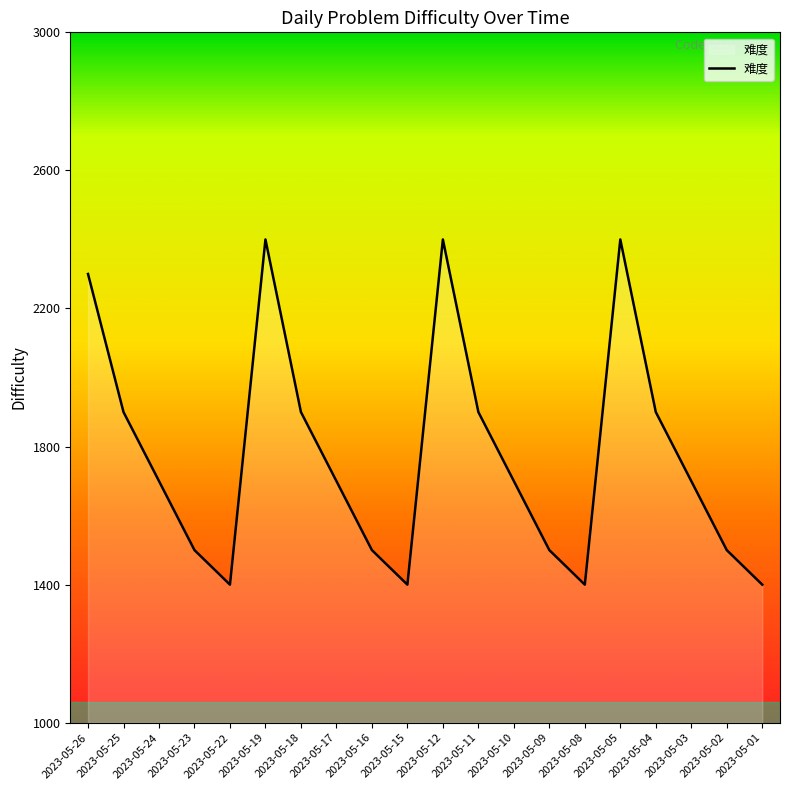

What is the difference between the maximum and second lowest values?

1000